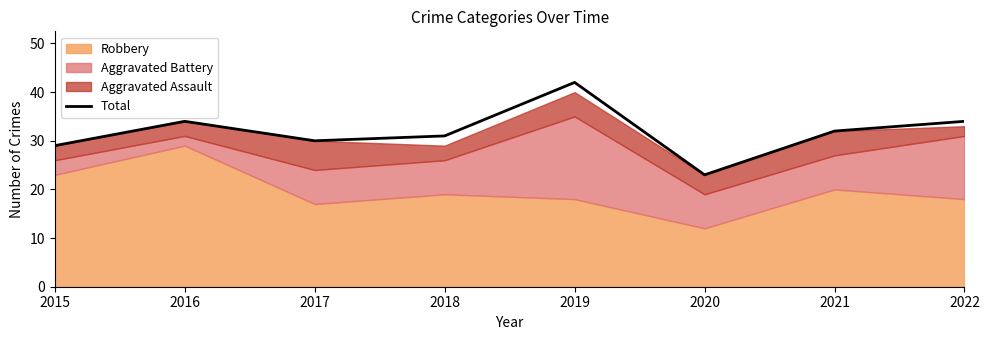

What is the value of the 1st point from the left?

29